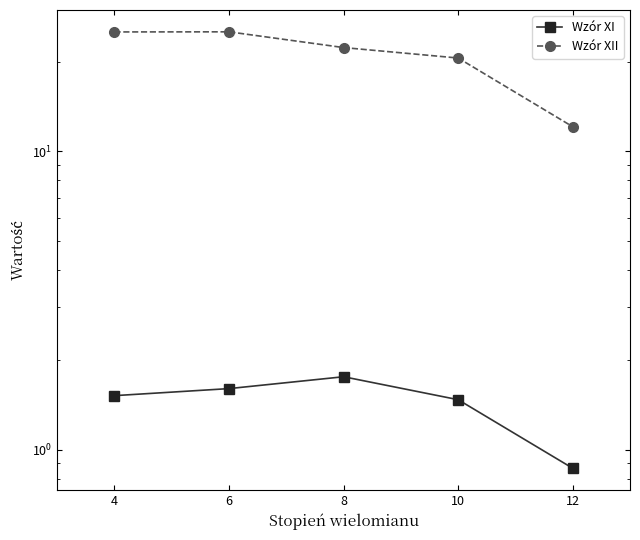

What is the value of the Wzór XII point at the 3rd from the left?

22.3